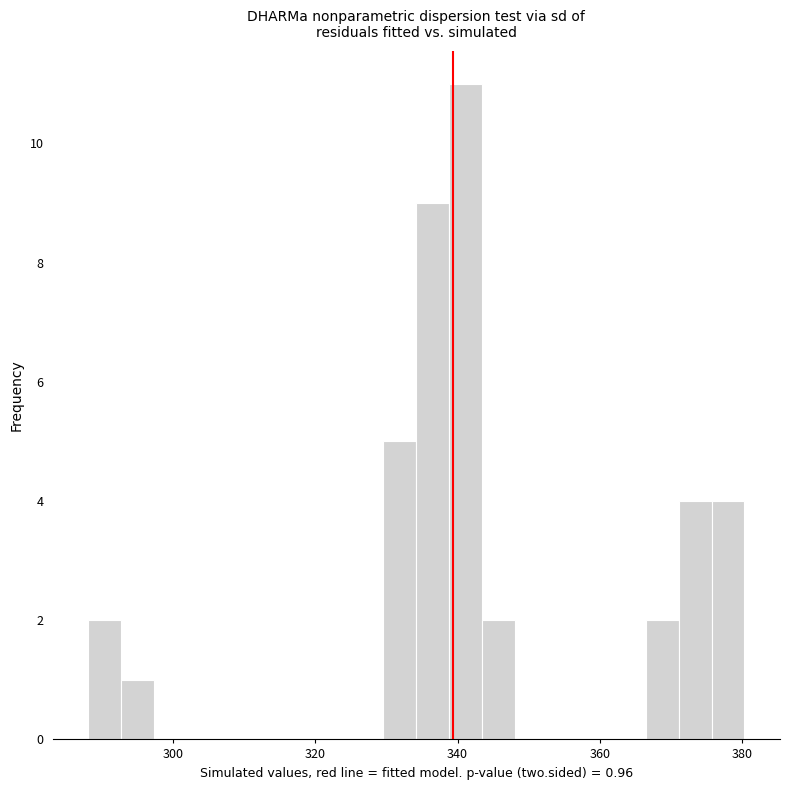

Around what value on the x-axis is the tallest bar? Give the approximate position of its centre, as read against the axis.

342